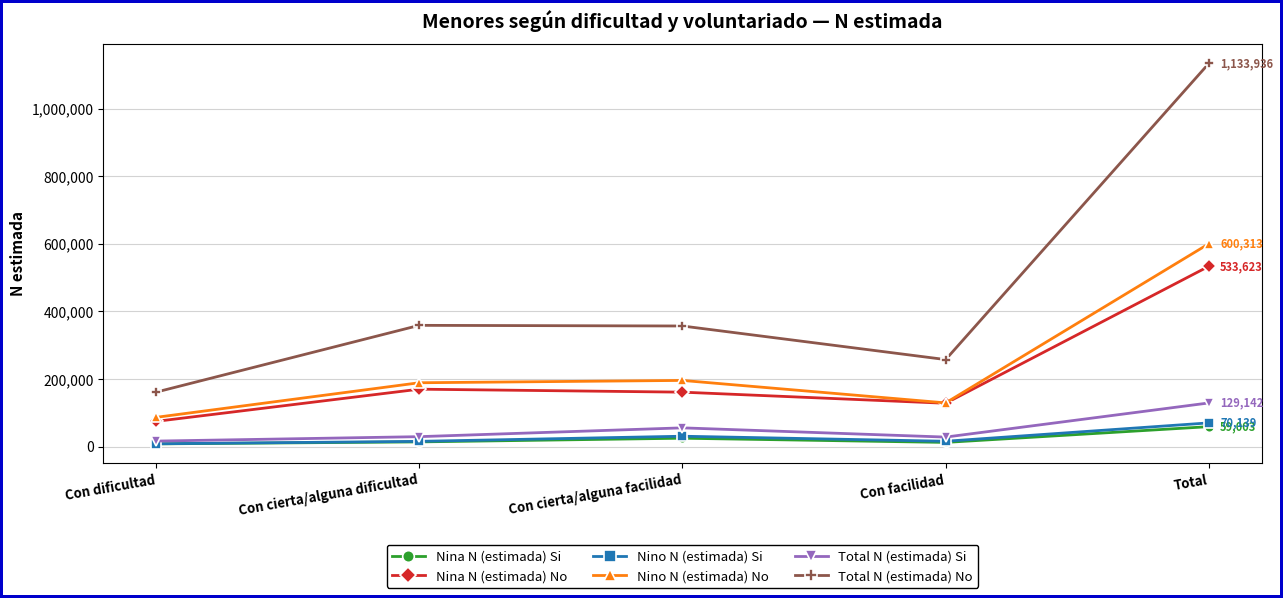

Which series has the largest range (max minus min)?

Total N (estimada) No